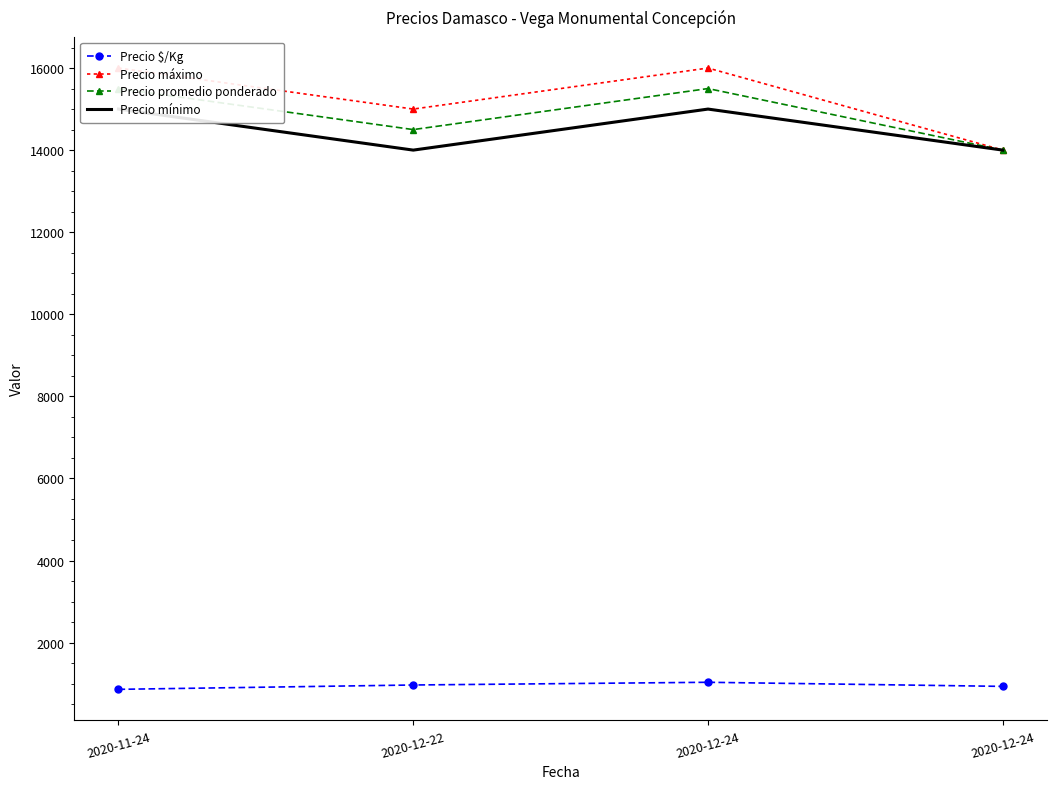

What is the greatest value displayed?

16000